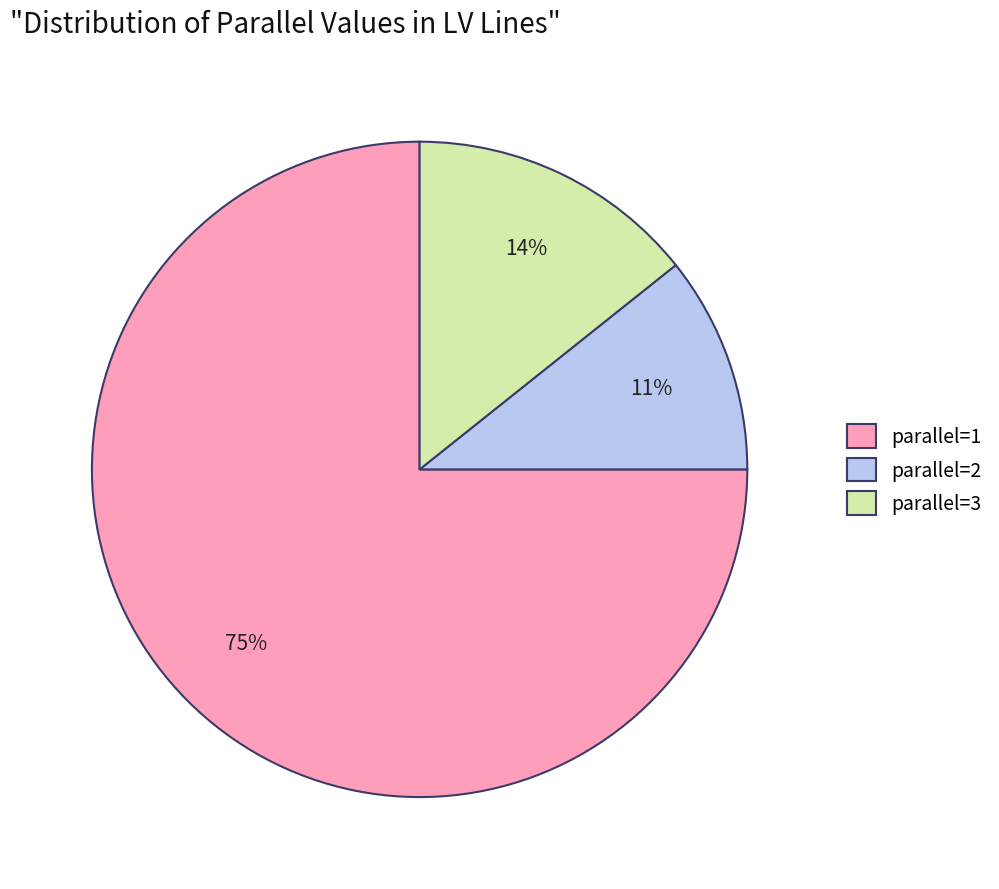

How many segments does this pie chart have?

3